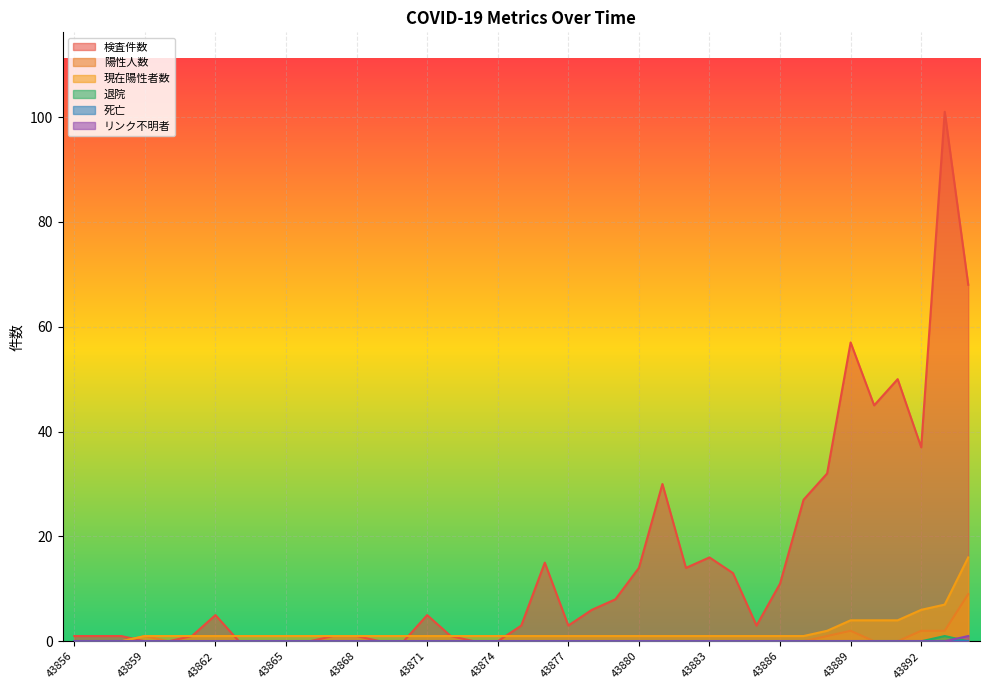

What is the total value across all series at 43889?

63